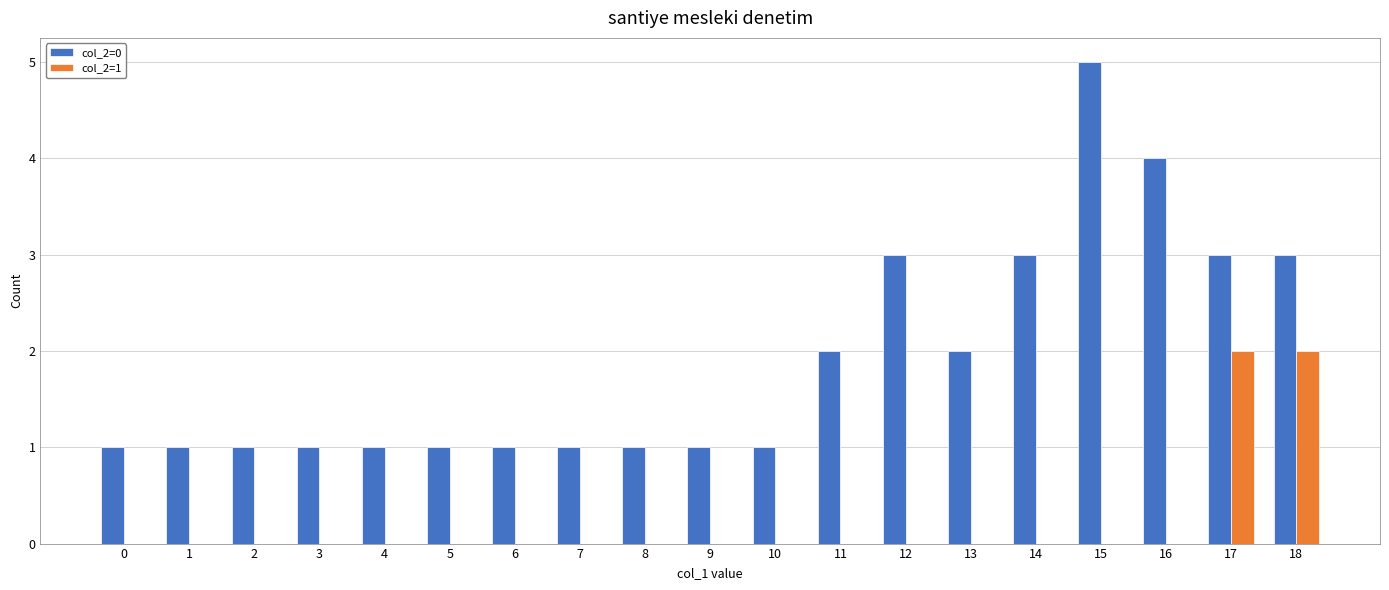

Is the value of col_2=0 at 5 greater than the value of col_2=1 at 13?

Yes